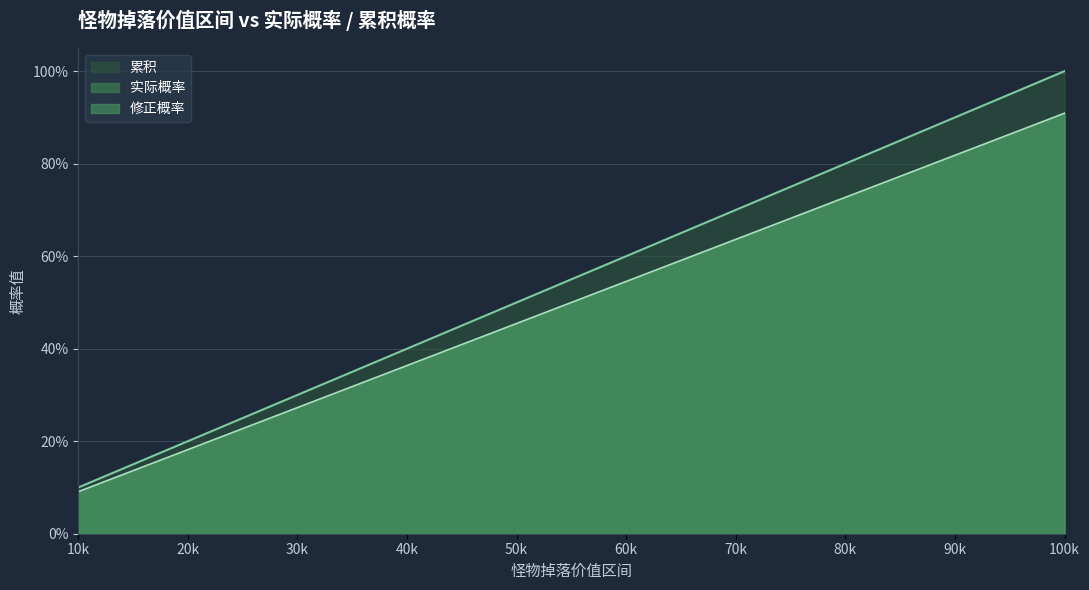

True or false: 修正概率 and 实际概率 cross at least once.

False